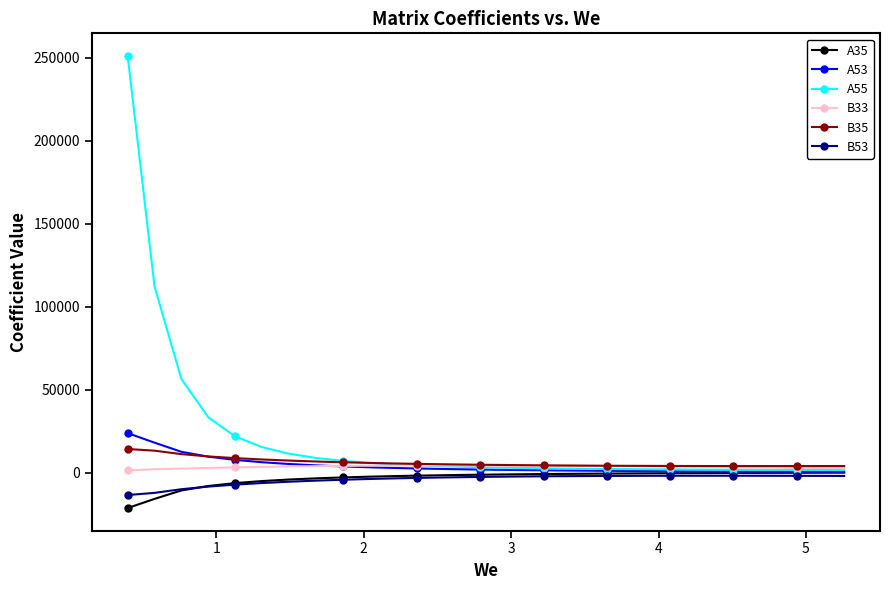

What is the lowest value of the A35 series?

-21338.0